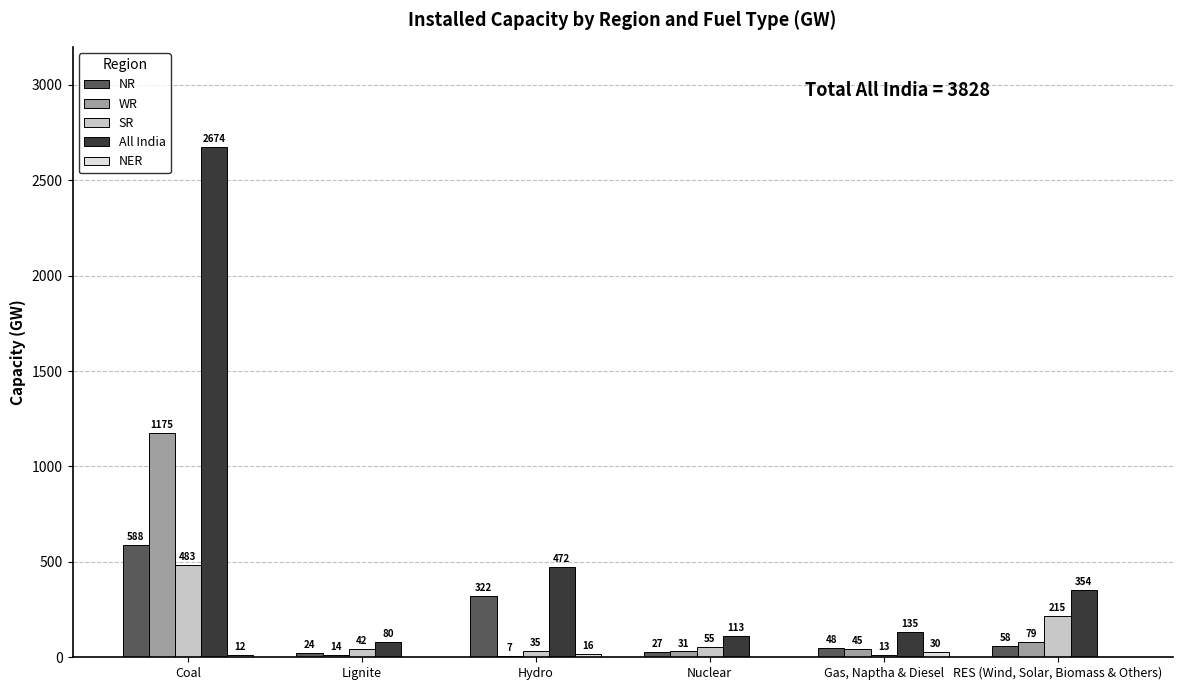

At which label does WR reach its peak?

Coal